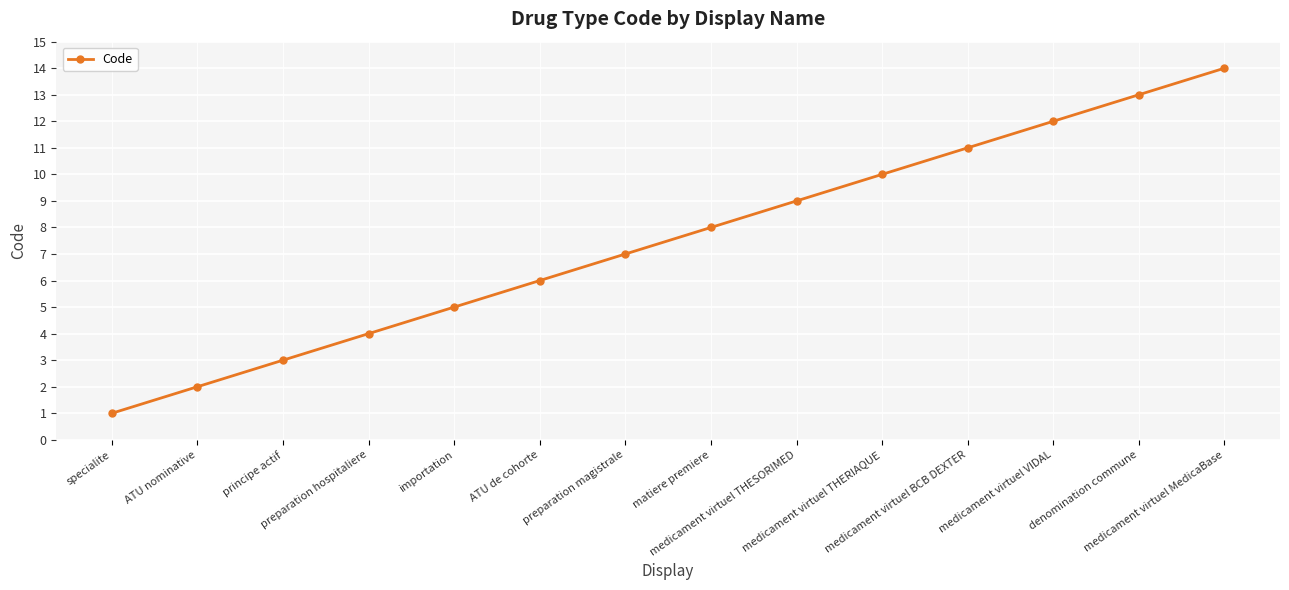

How many data points are less than 8?

7